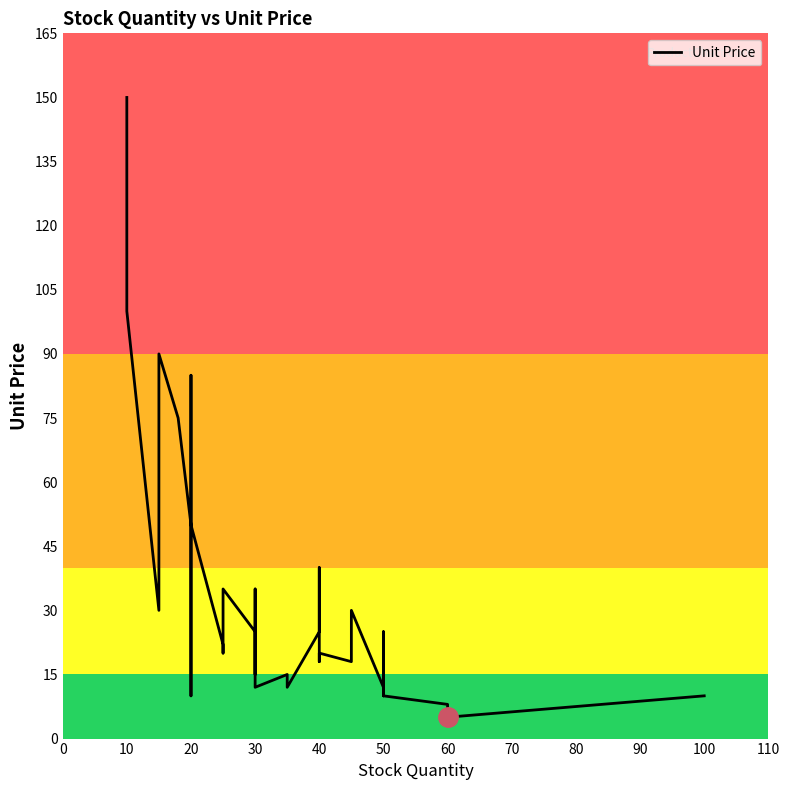

Reading right to left, list all the values displayed in this chart.

10	5	8	10	15	10	25	12	30	18	20	18	18	40	25	12	15	15	12	35	15	20	25	25	35	20	20	20	22	50	85	45	10	50	75	90	30	30	100	150